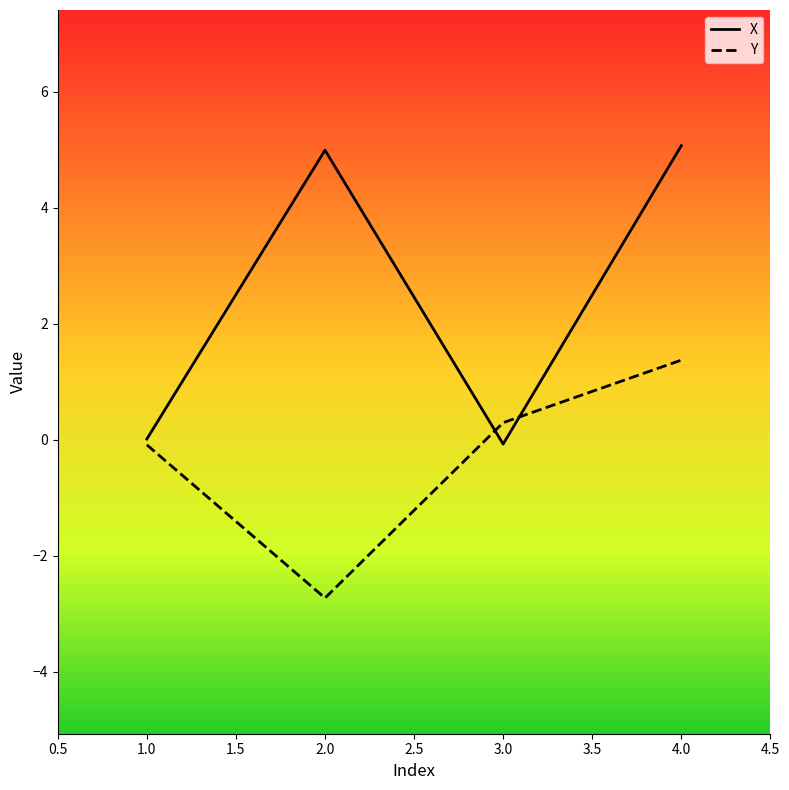

What is the smallest value displayed?

-2.7